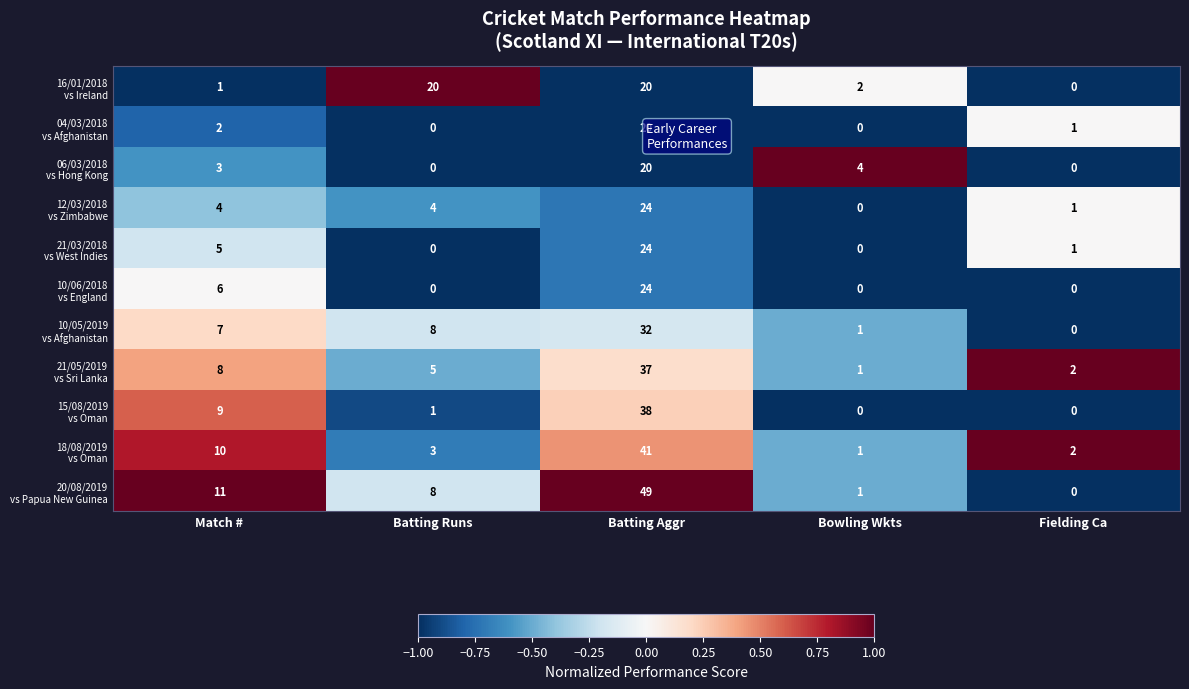

What is the difference between the highest and lowest values at Batting Aggr?

29